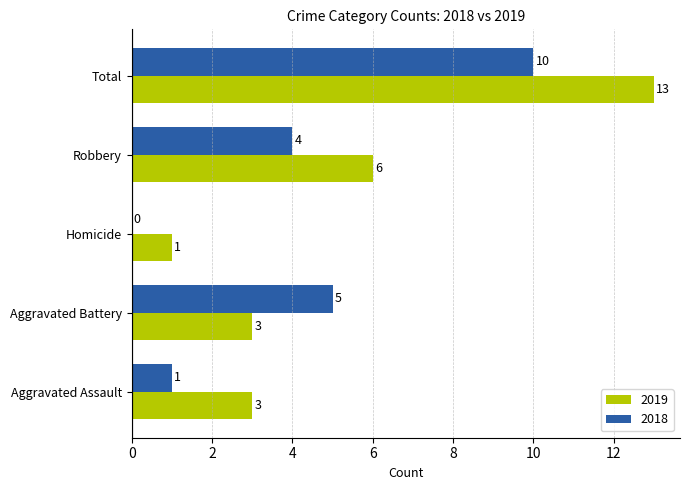

What is the total value across all series at Homicide?

1